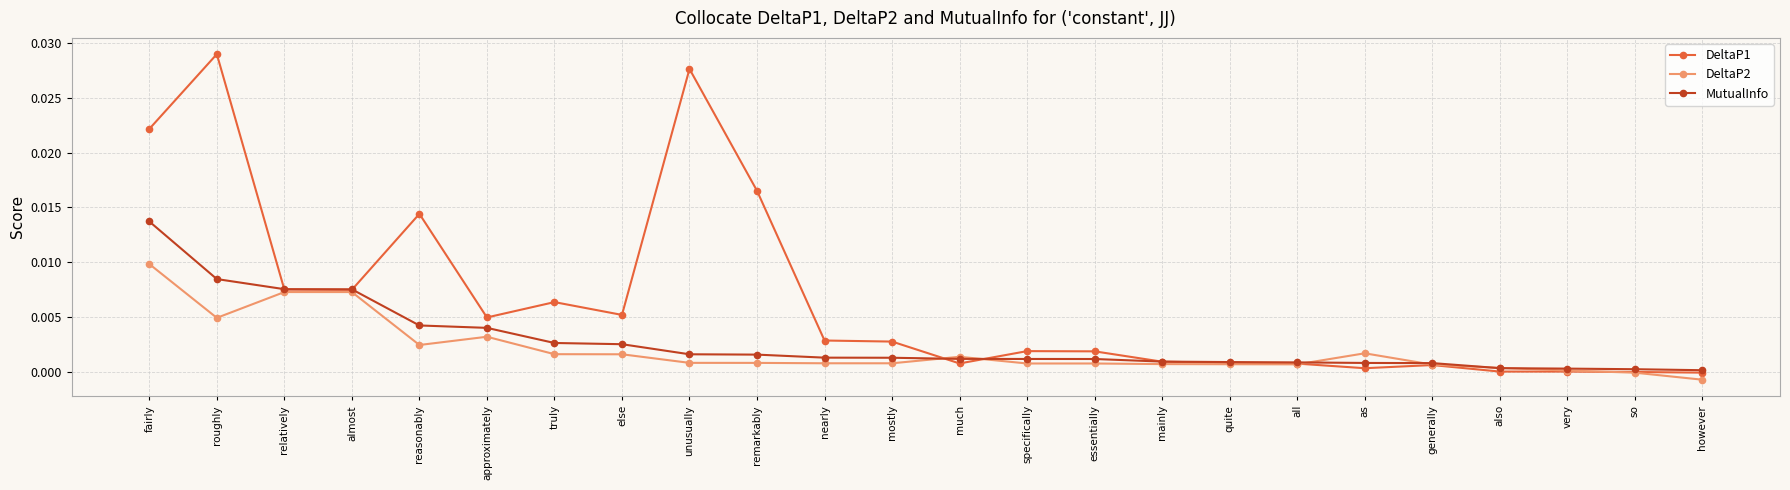

List the series in order of their overall mean, highest first.

DeltaP1, MutualInfo, DeltaP2